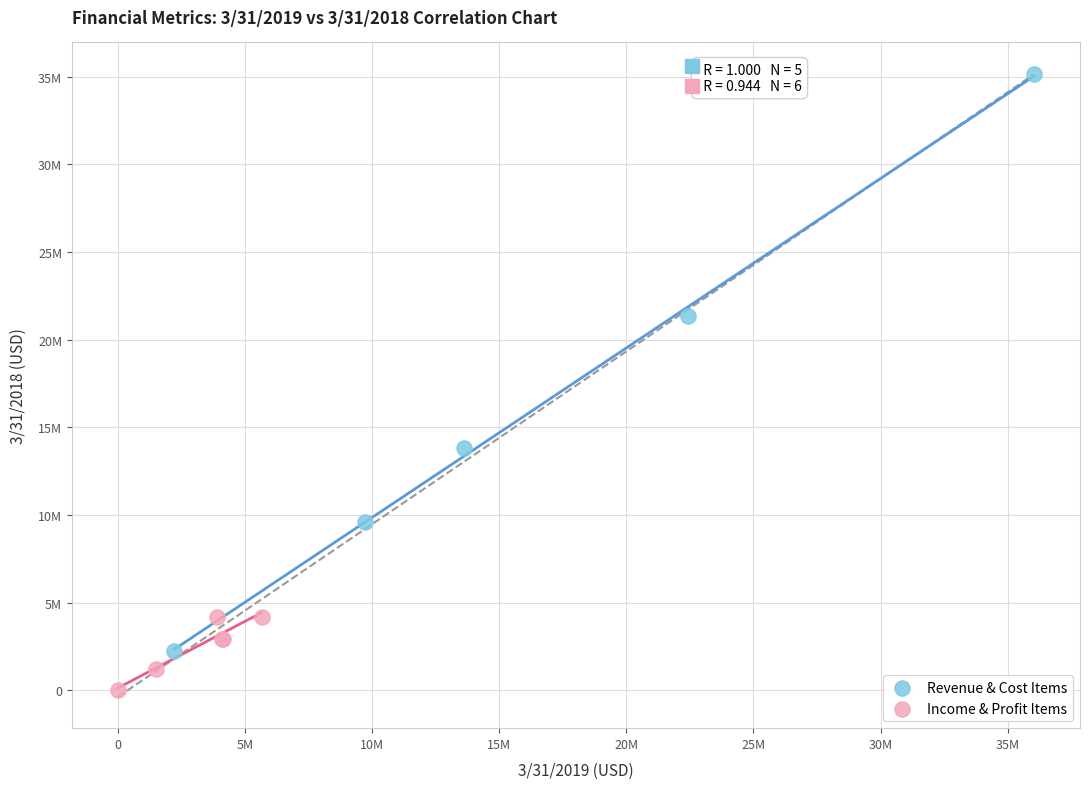

Which series has the widest spread of Y values?

Revenue & Cost Items